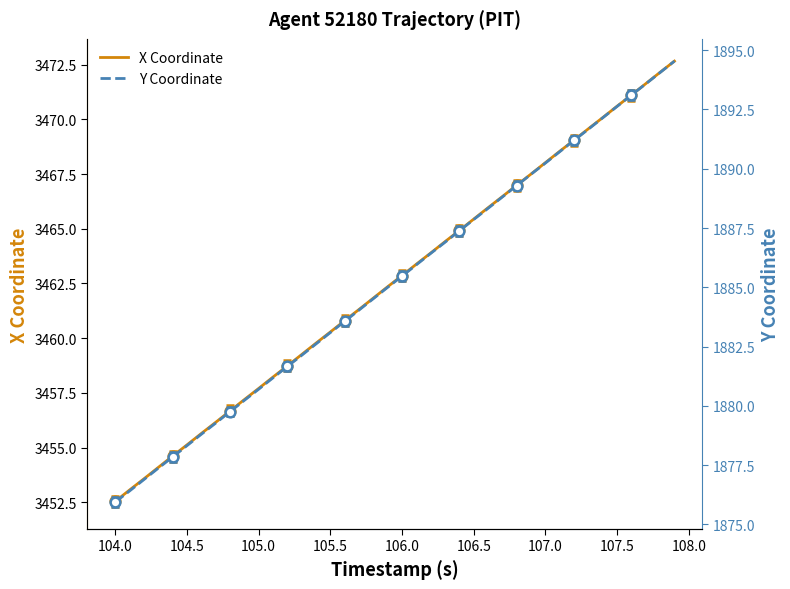

What is the sum of all X Coordinate values?

138504.1